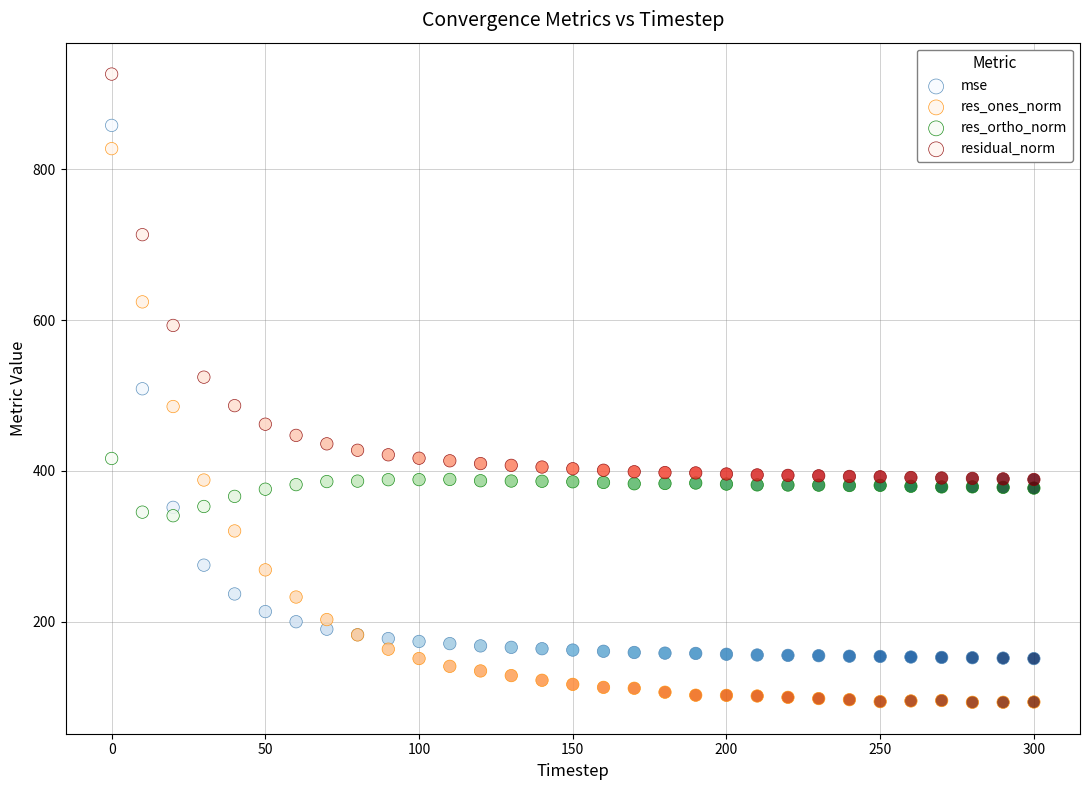

Which series contains the lowest Y value?

res_ones_norm